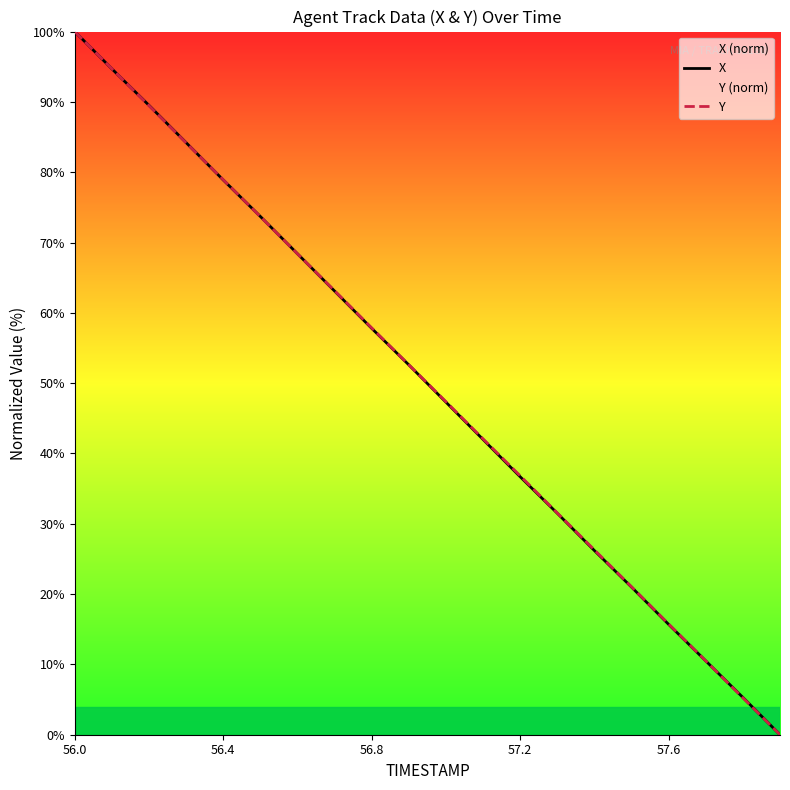

What is the value of the Y point at the 10th from the left?

52.6